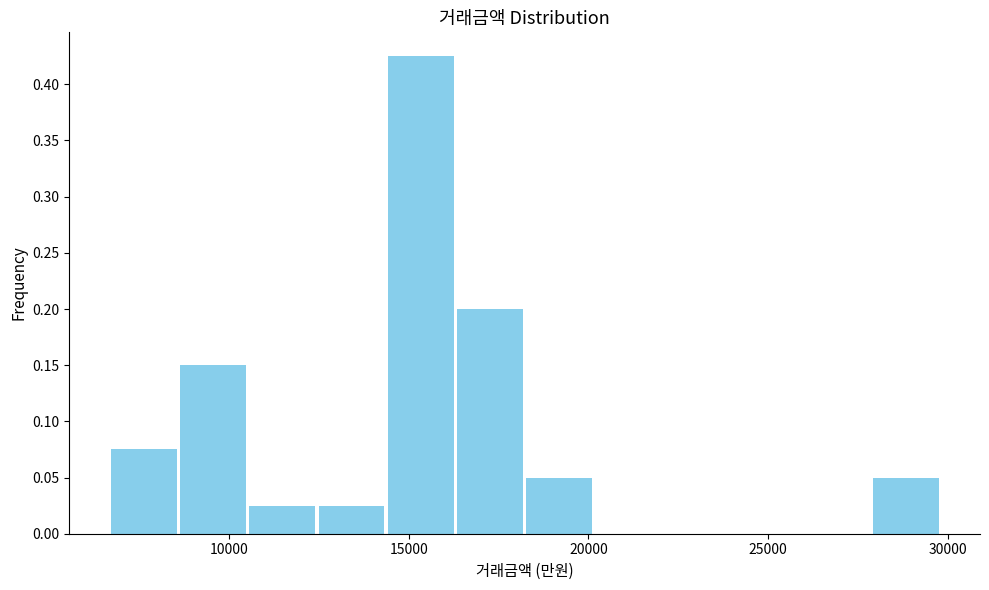

Read against the x-axis, roughly where is the centre of the tallest bar?

15500